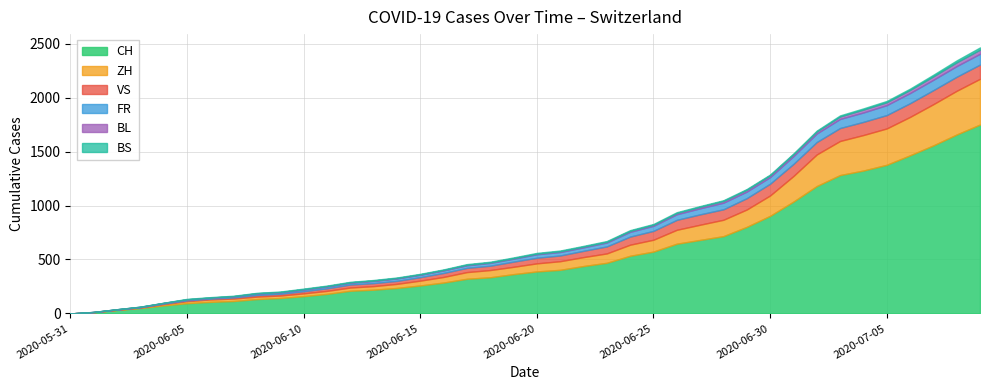

How many data points does each series have?

40